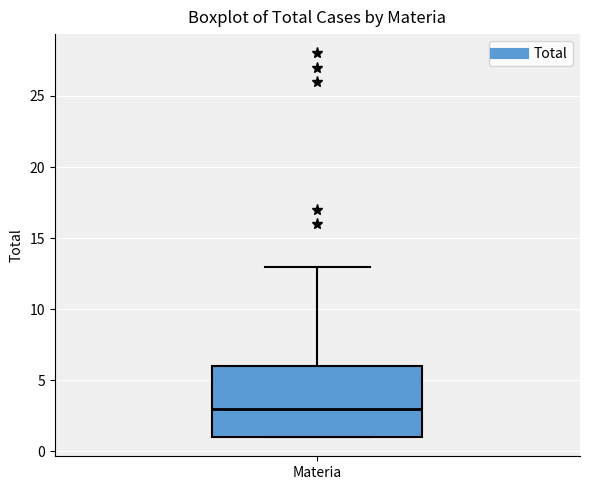

Where is the upper edge of the box for Materia on the y-axis? The values are not printed on the chart, so give them approximately, as read against the axis.

6